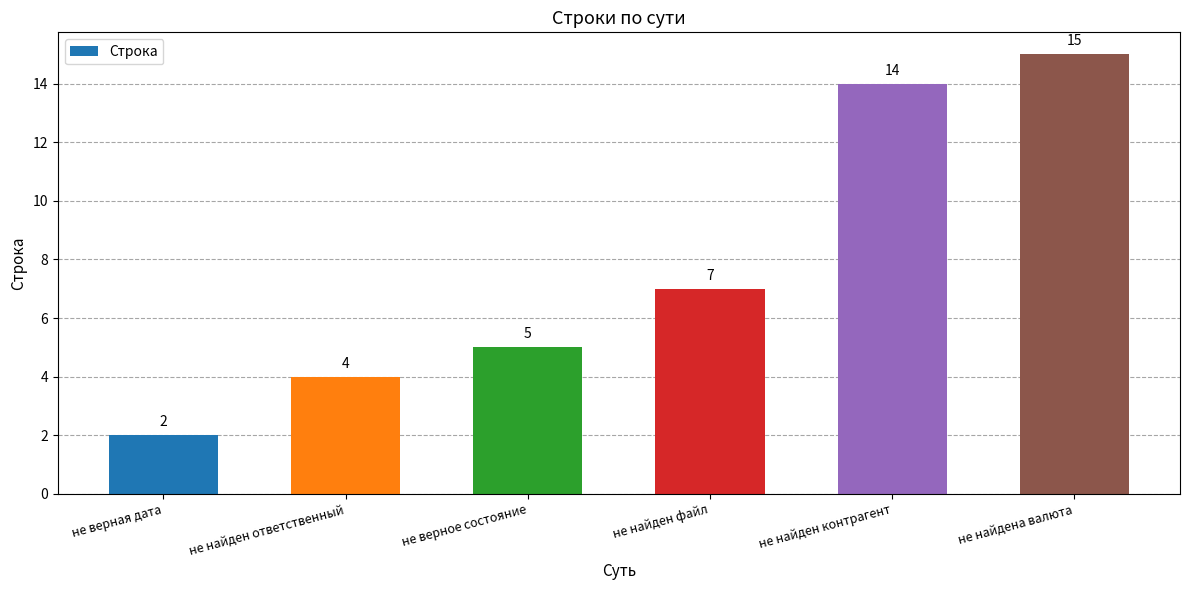

What is the label of the 3rd bar from the right?

не найден файл